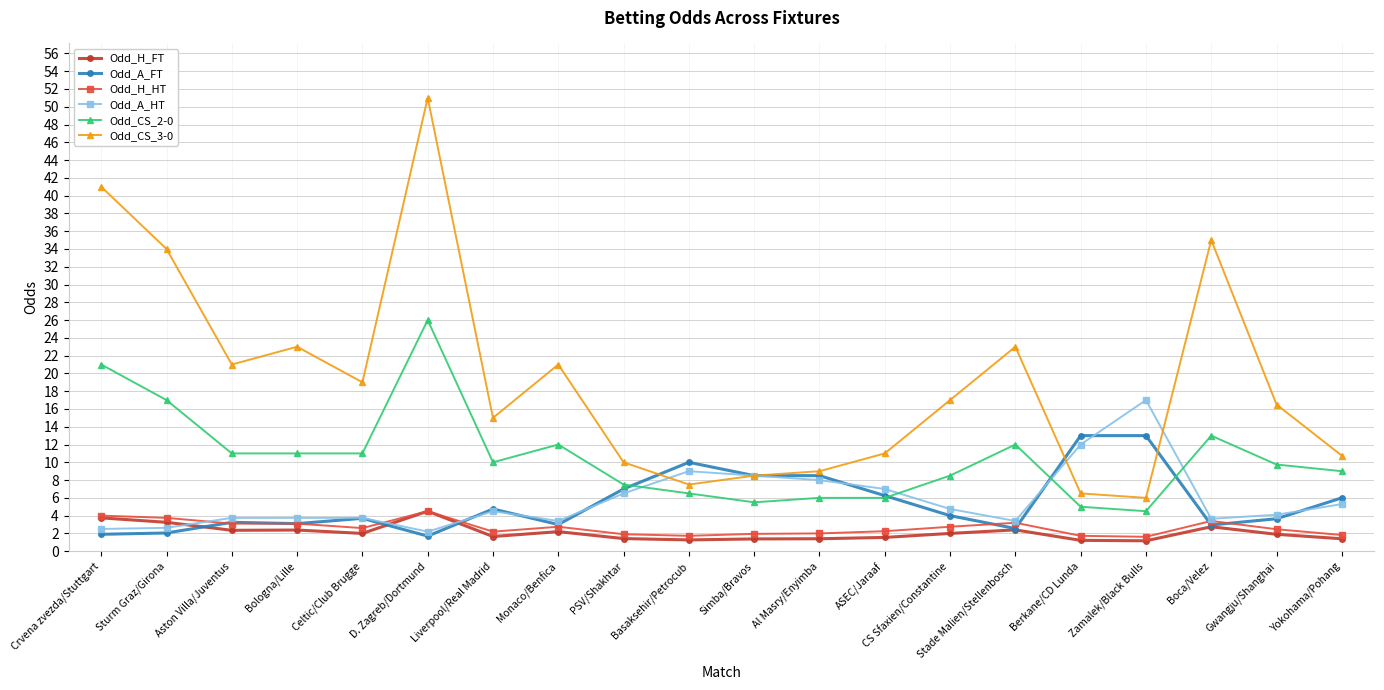

What is the difference between the maximum and minimum values in the Odd_H_FT series?

3.3